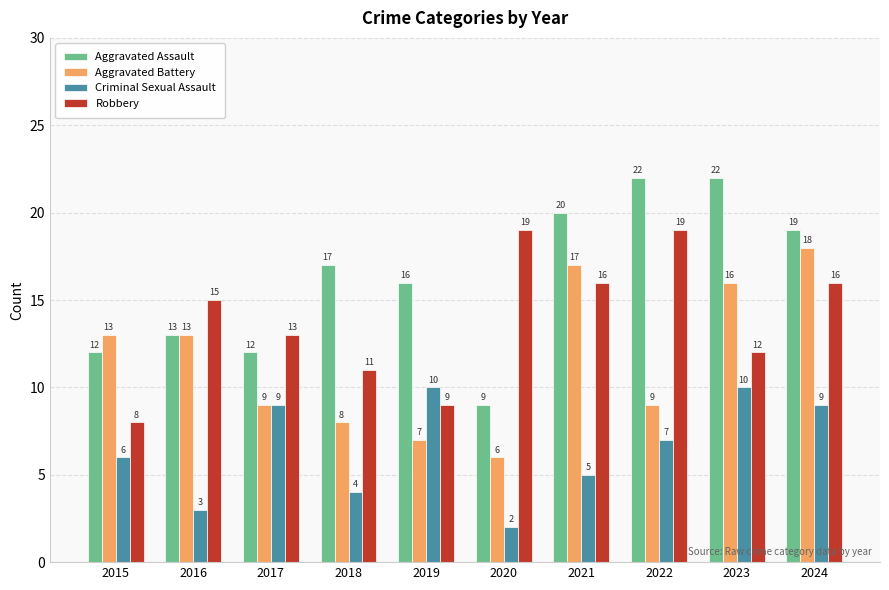

Is the value of Robbery at 2022 greater than the value of Criminal Sexual Assault at 2018?

Yes